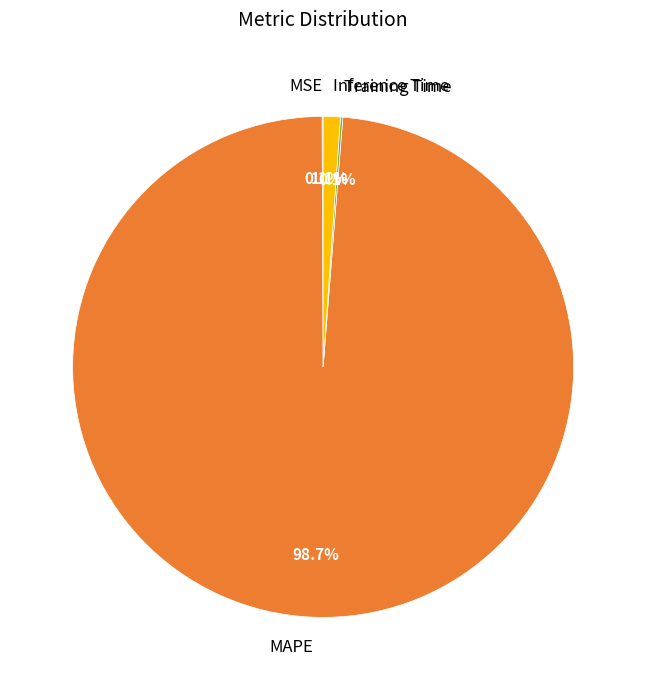

Does MAPE represent more than half of the total?

Yes